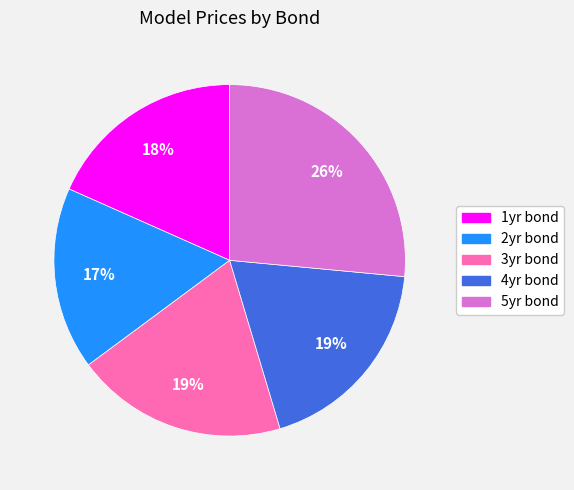

Which slice is the smallest?

2yr bond